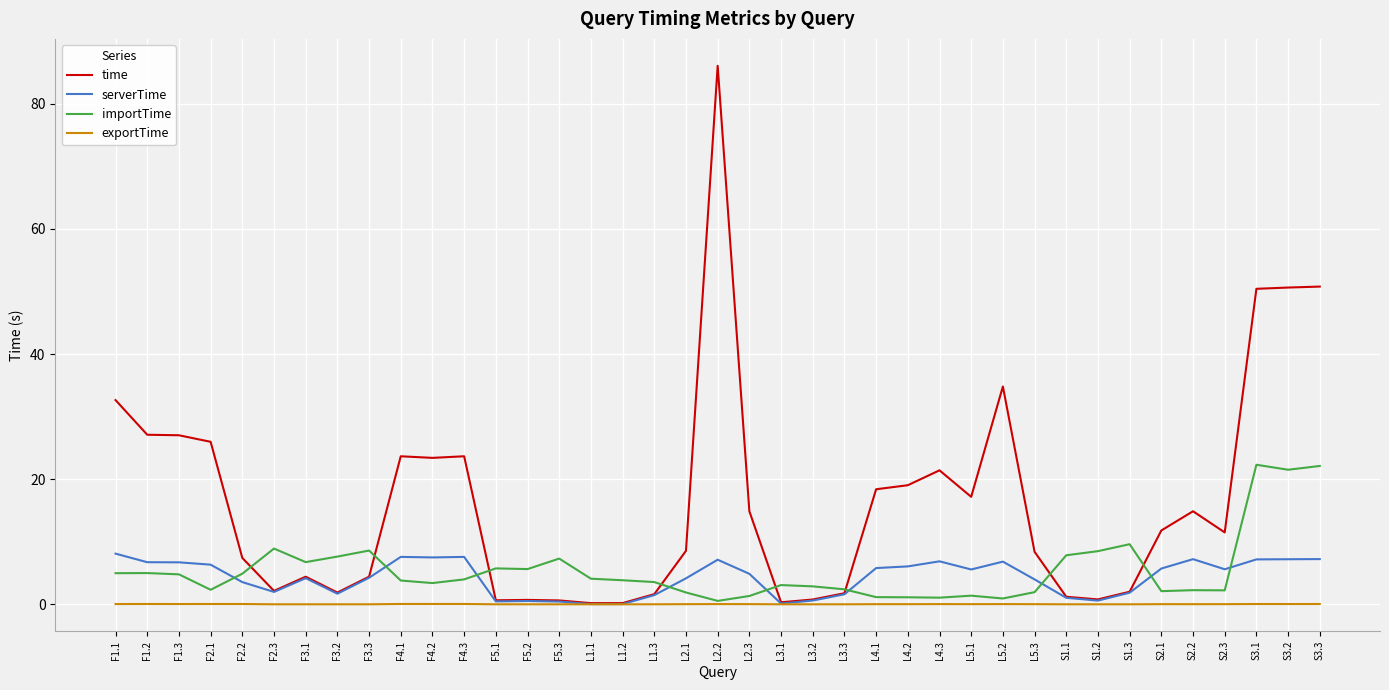

At which category is the sum across all series the highest?

L2.2